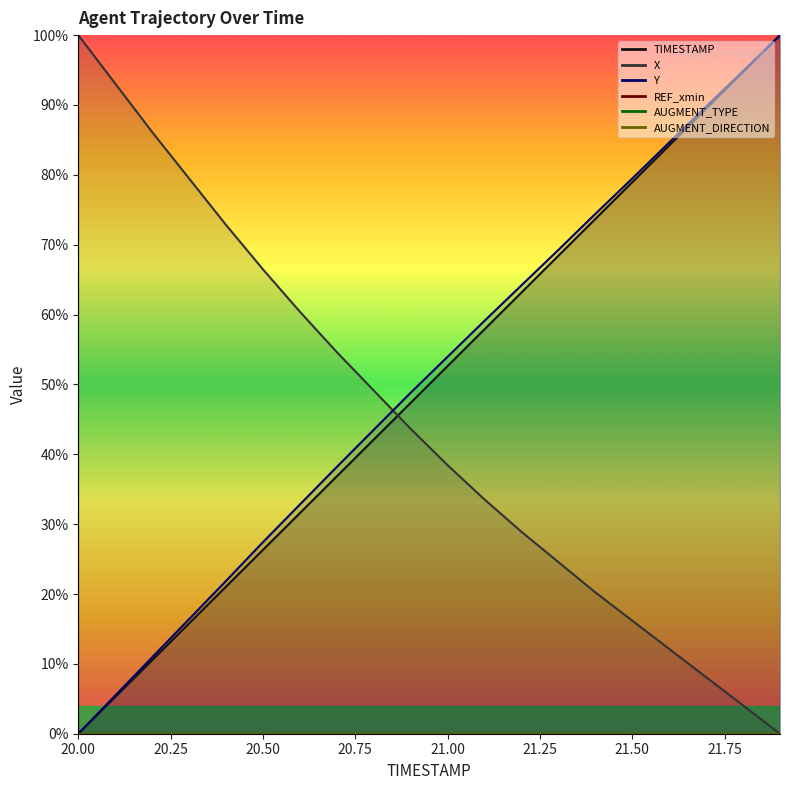

At which label does Y first exceed 53?

21.0